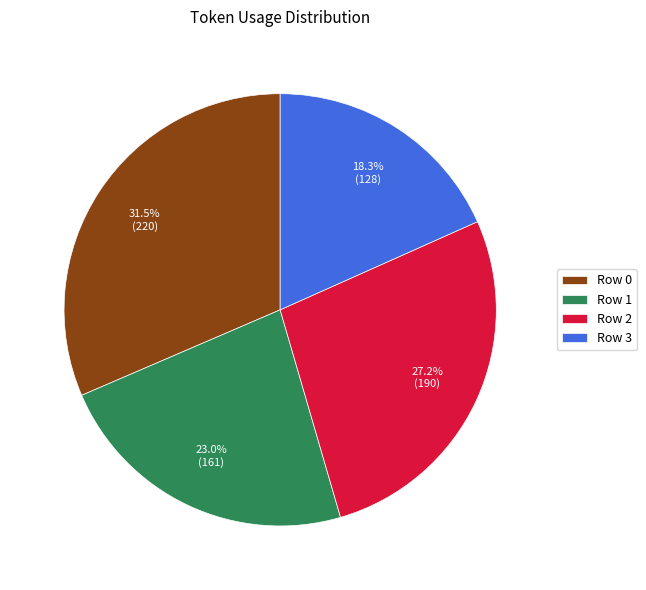

Between Row 3 and Row 2, which is larger?

Row 2